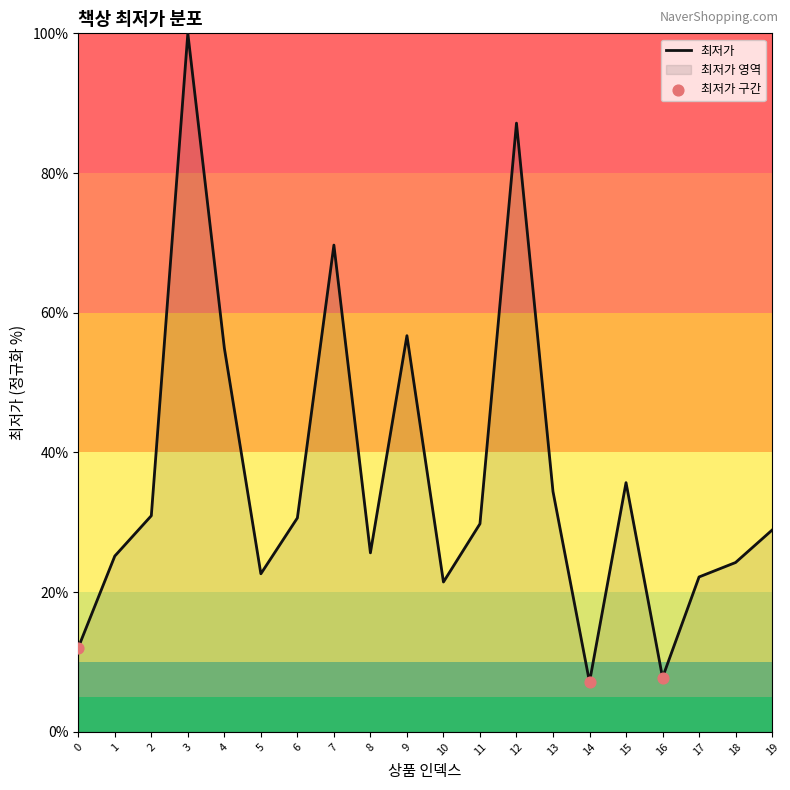

Which has a higher value, 18 or 14?

18